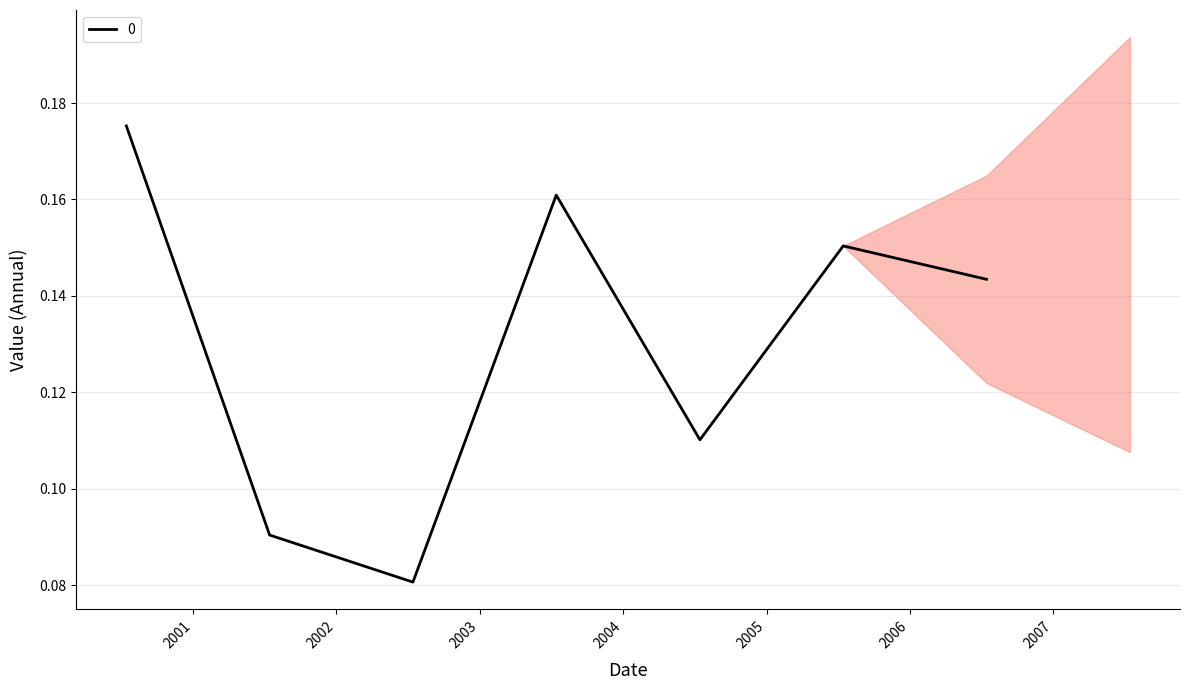

The chart shows a value of 0.2 at 2003-07-15. True or false?

False